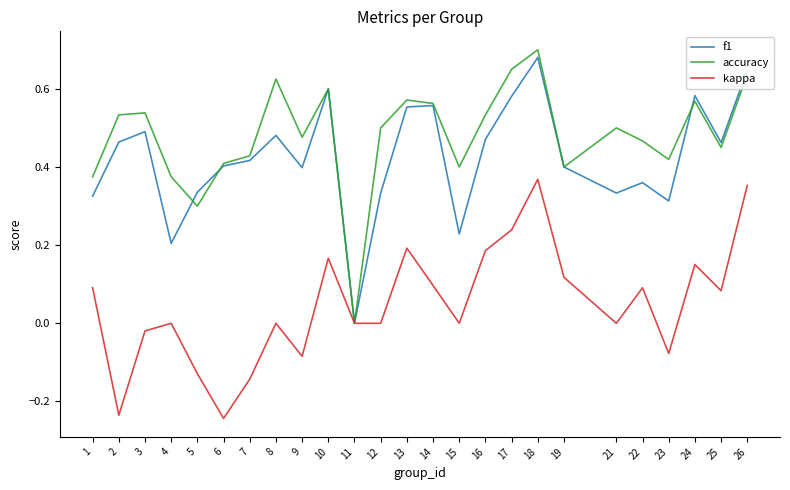

True or false: kappa has a value of 0.0 at 15.

True